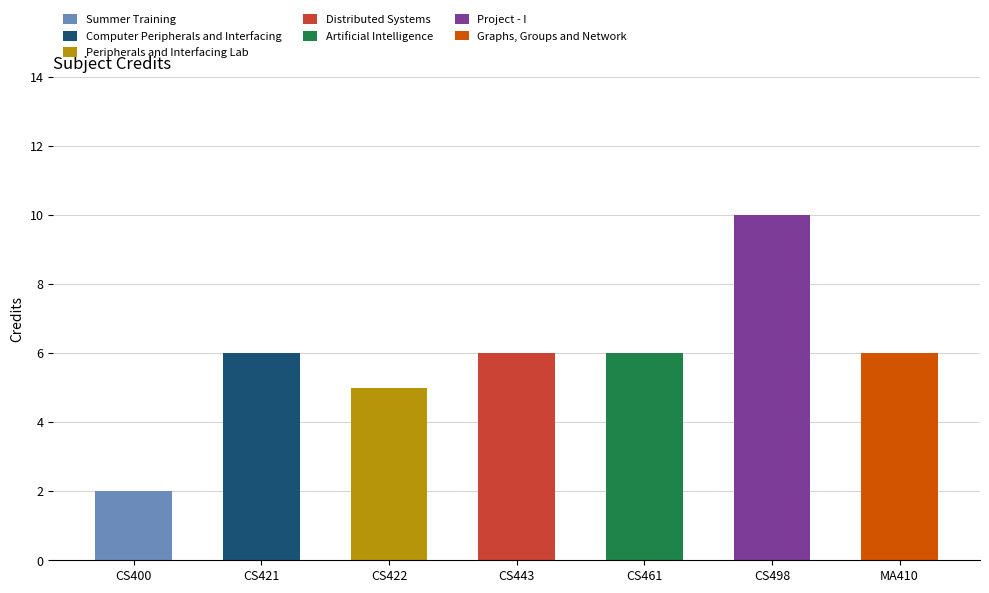

At which label does Summer Training reach its peak?

CS400